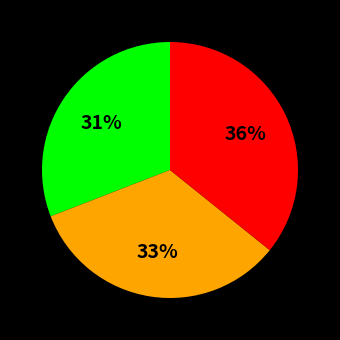

How many segments does this pie chart have?

3